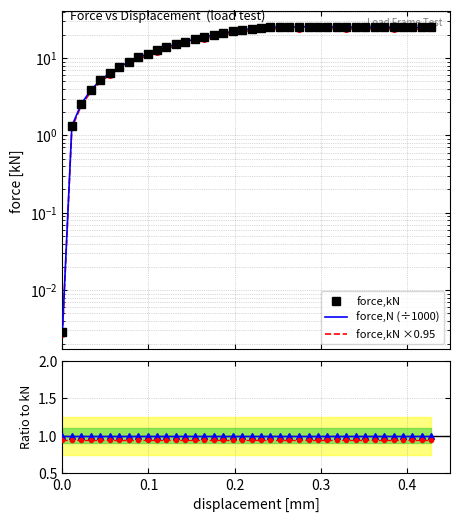

What is the maximum value for force,kN?

25.4